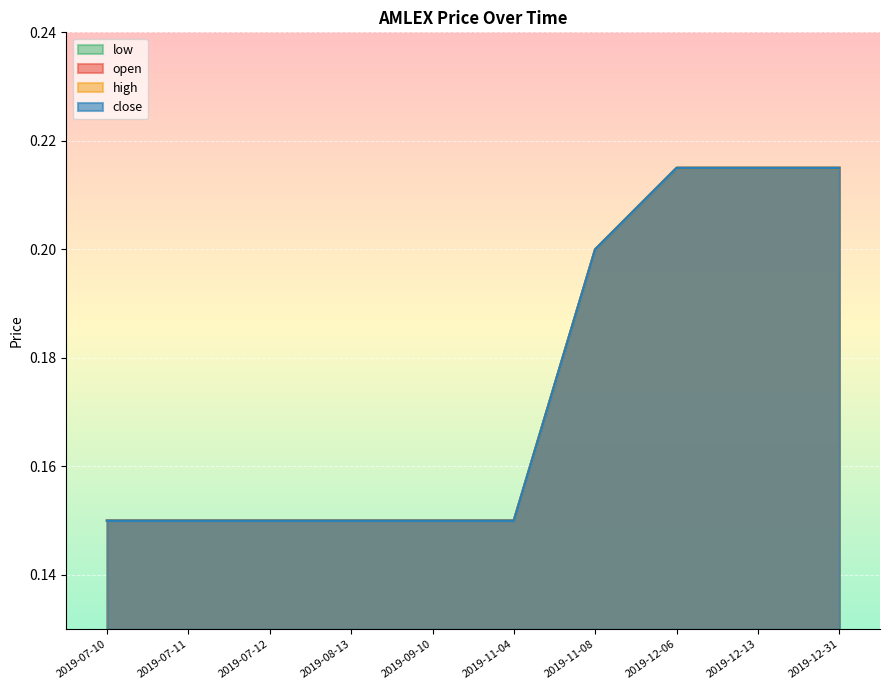

What position from the right is 2019-07-11?

9